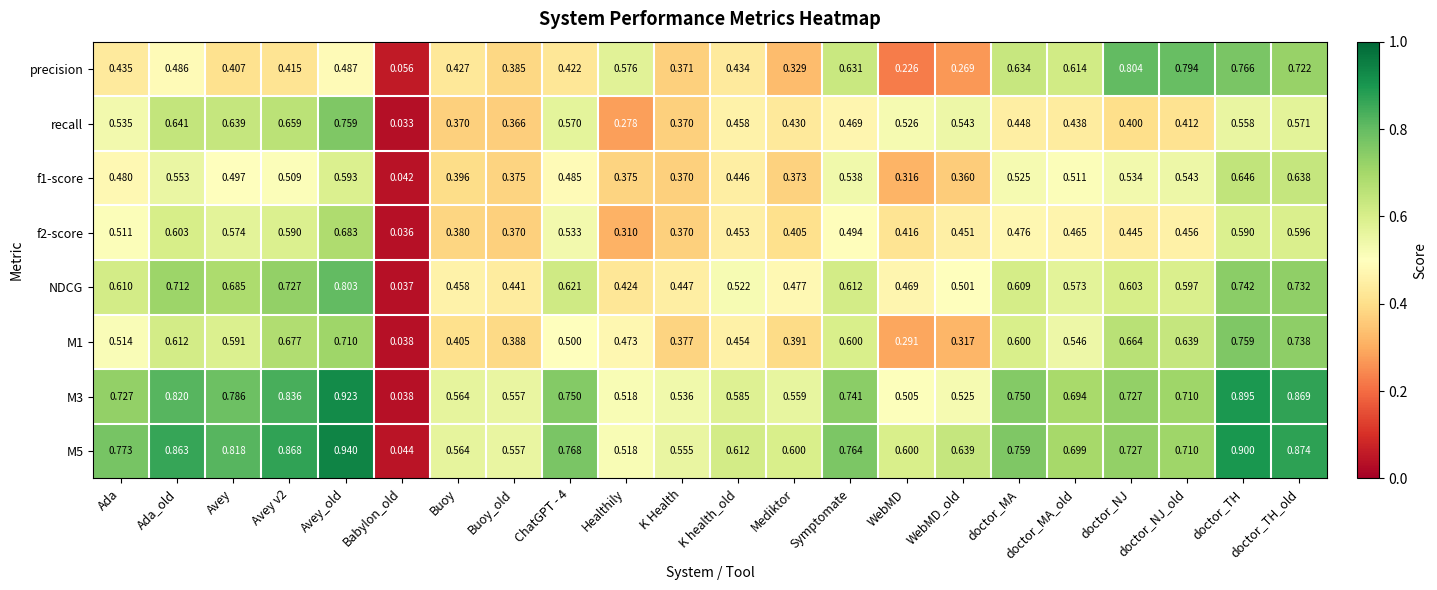

At how many categories does at least one series exceed 0?

22